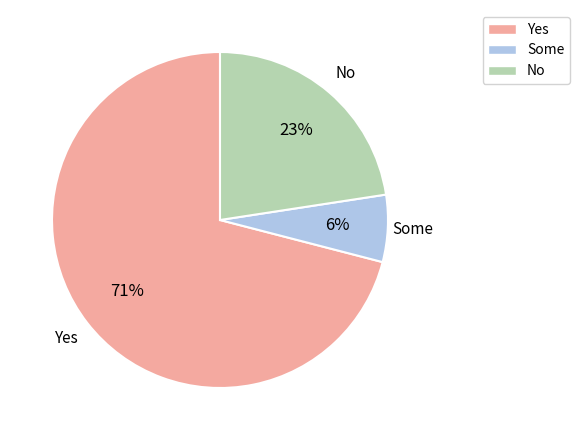

To the nearest percent, what is the difference between the largest and smallest slice percentages?

65%